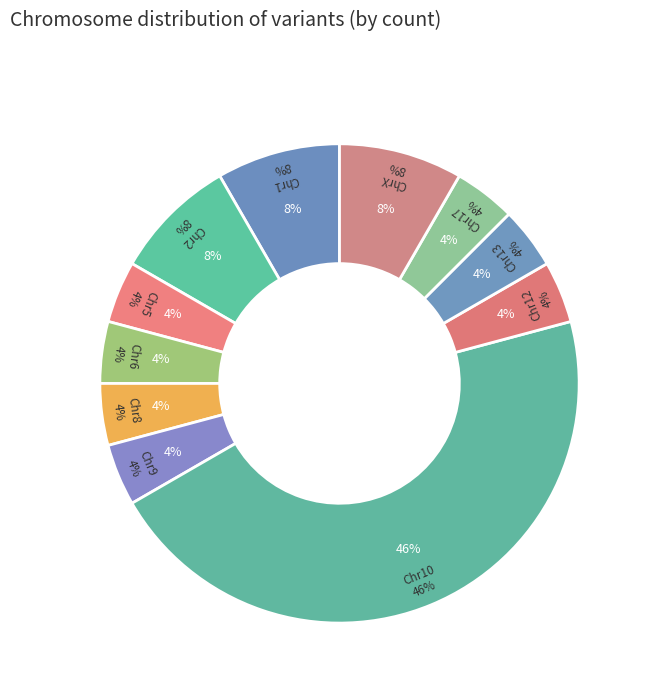

Combined, what portion of the pie is 10 and 5?

50.0%